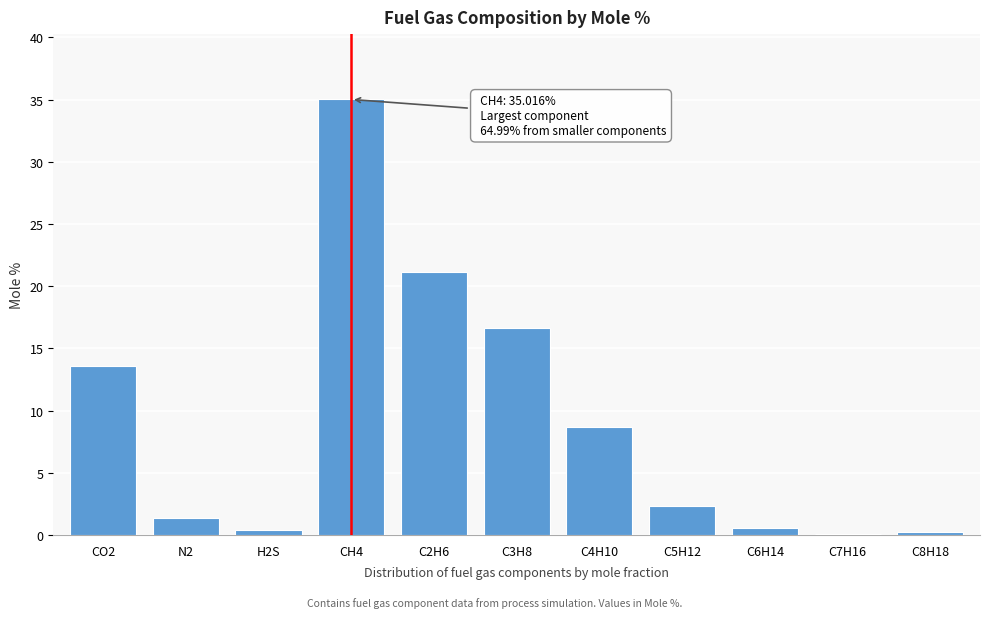

What is the sum of all values?

100.0